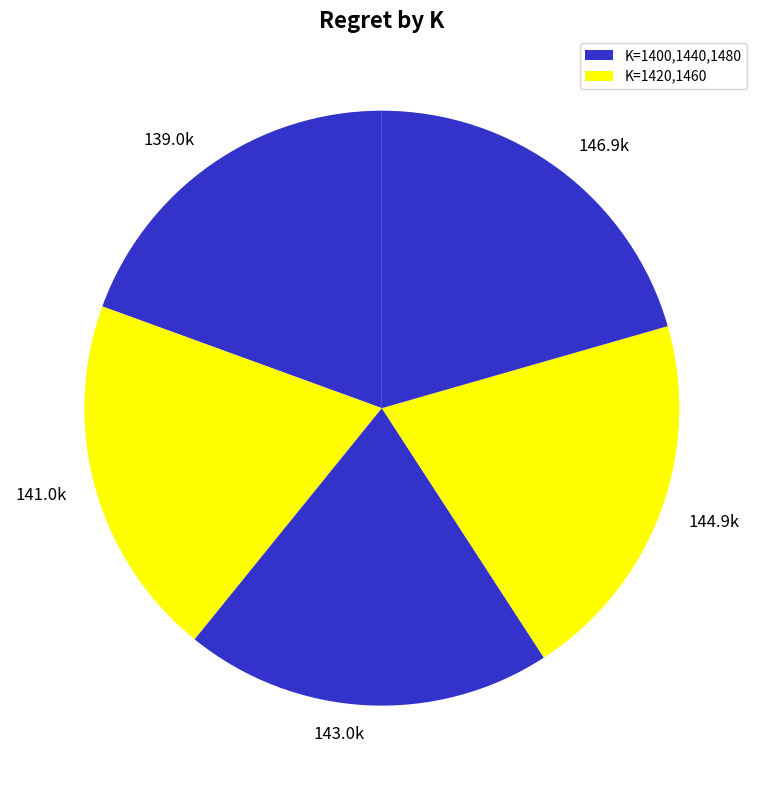

How many segments does this pie chart have?

5